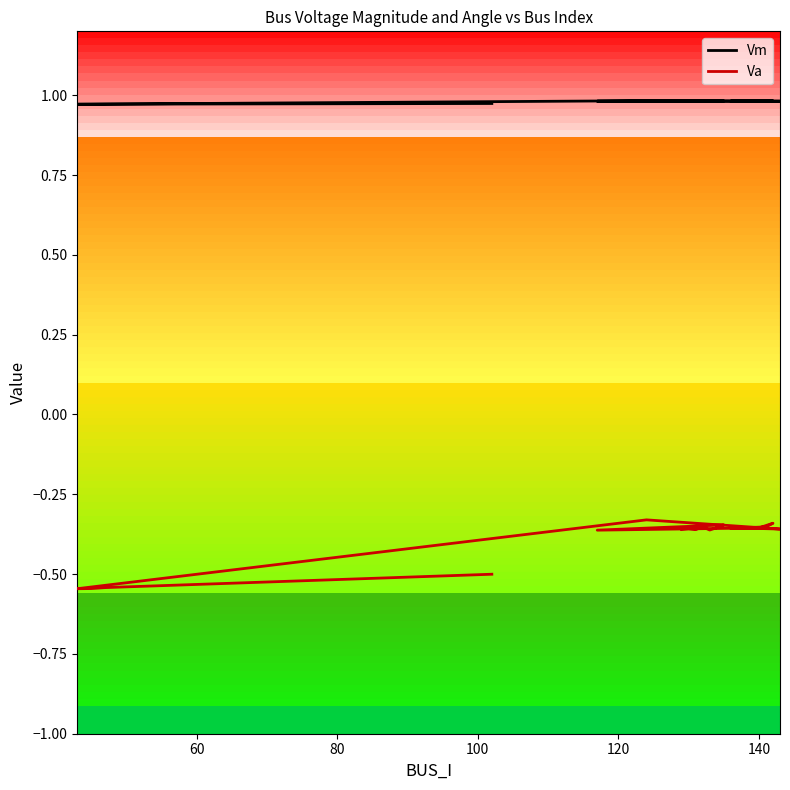

What is the label of the 4th point from the left?

100